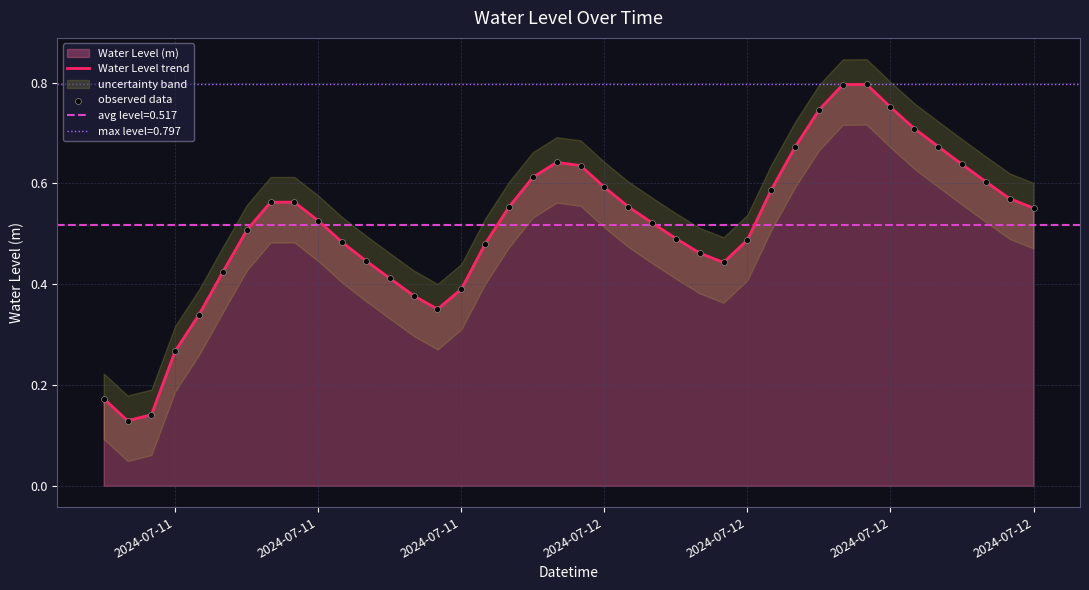

Which series reaches the maximum Y coordinate?

Water Level trend